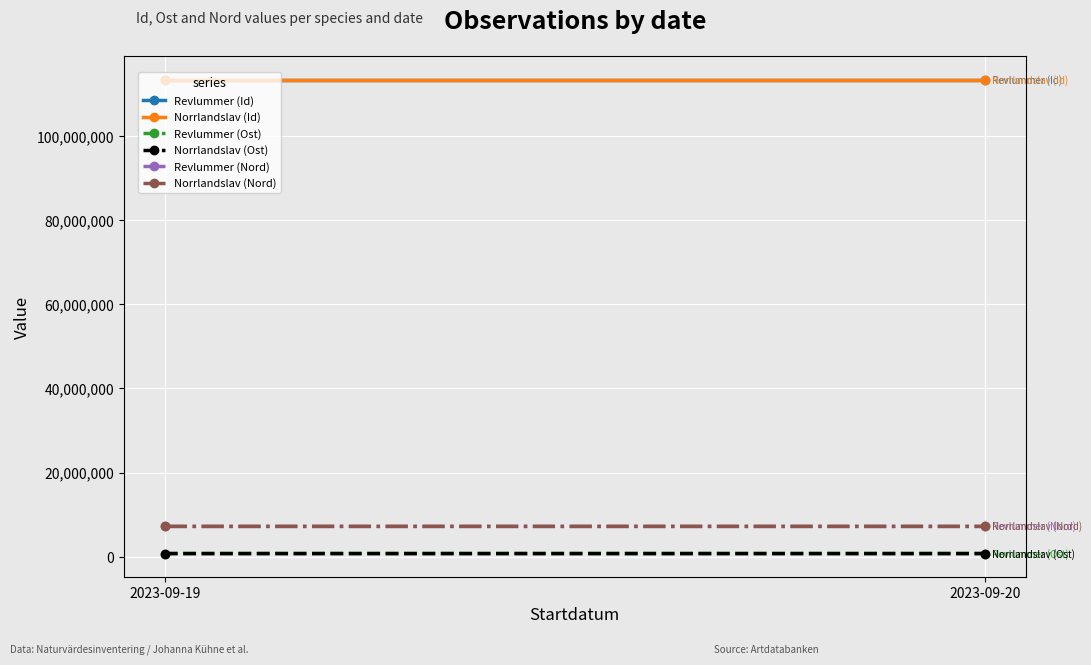

What are all the series names shown in the legend?

Revlummer (Id), Norrlandslav (Id), Revlummer (Ost), Norrlandslav (Ost), Revlummer (Nord), Norrlandslav (Nord)